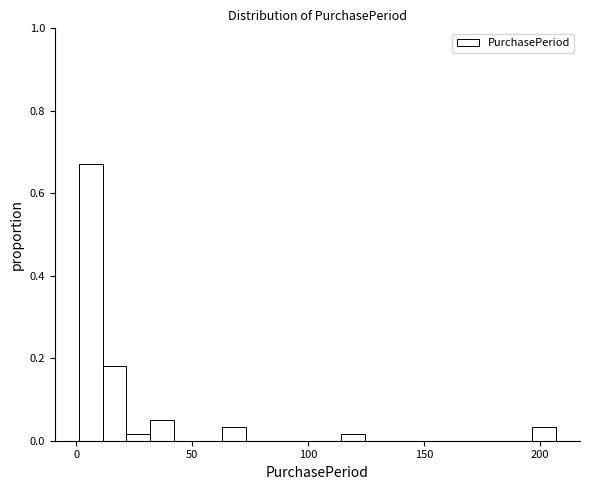

Read against the x-axis, roughly where is the centre of the tallest bar?

5